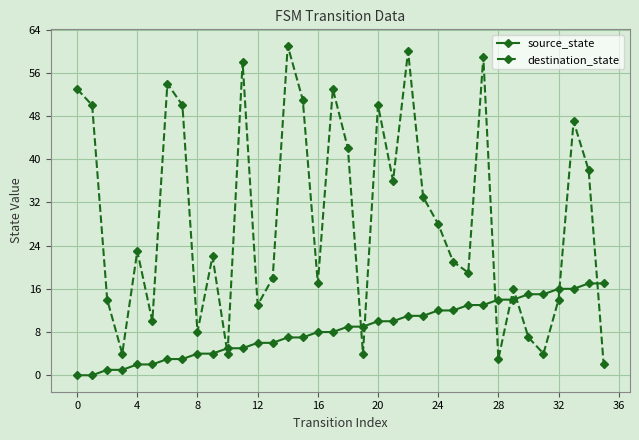

Which series has the largest range (max minus min)?

destination_state